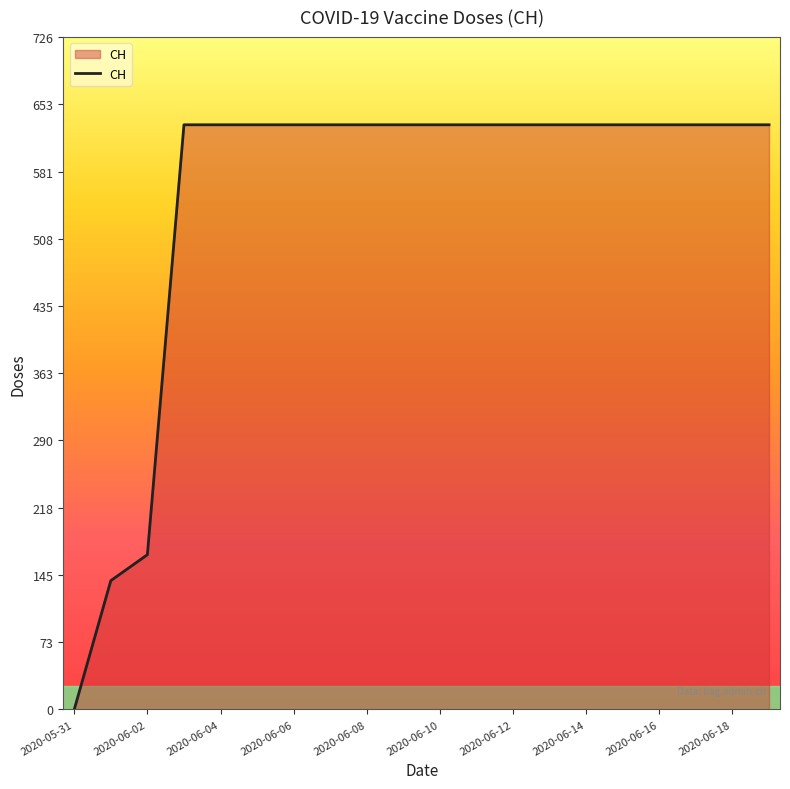

What is the difference between the maximum and minimum values?

631